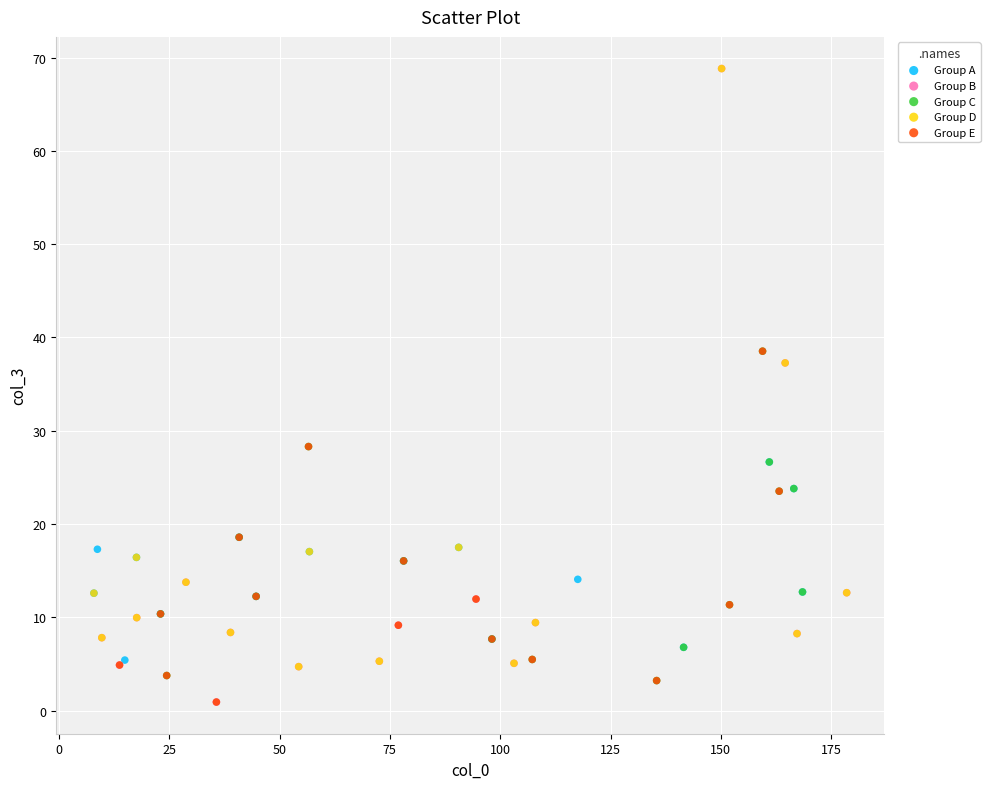

Which series has the largest Y range (max minus min)?

Group B